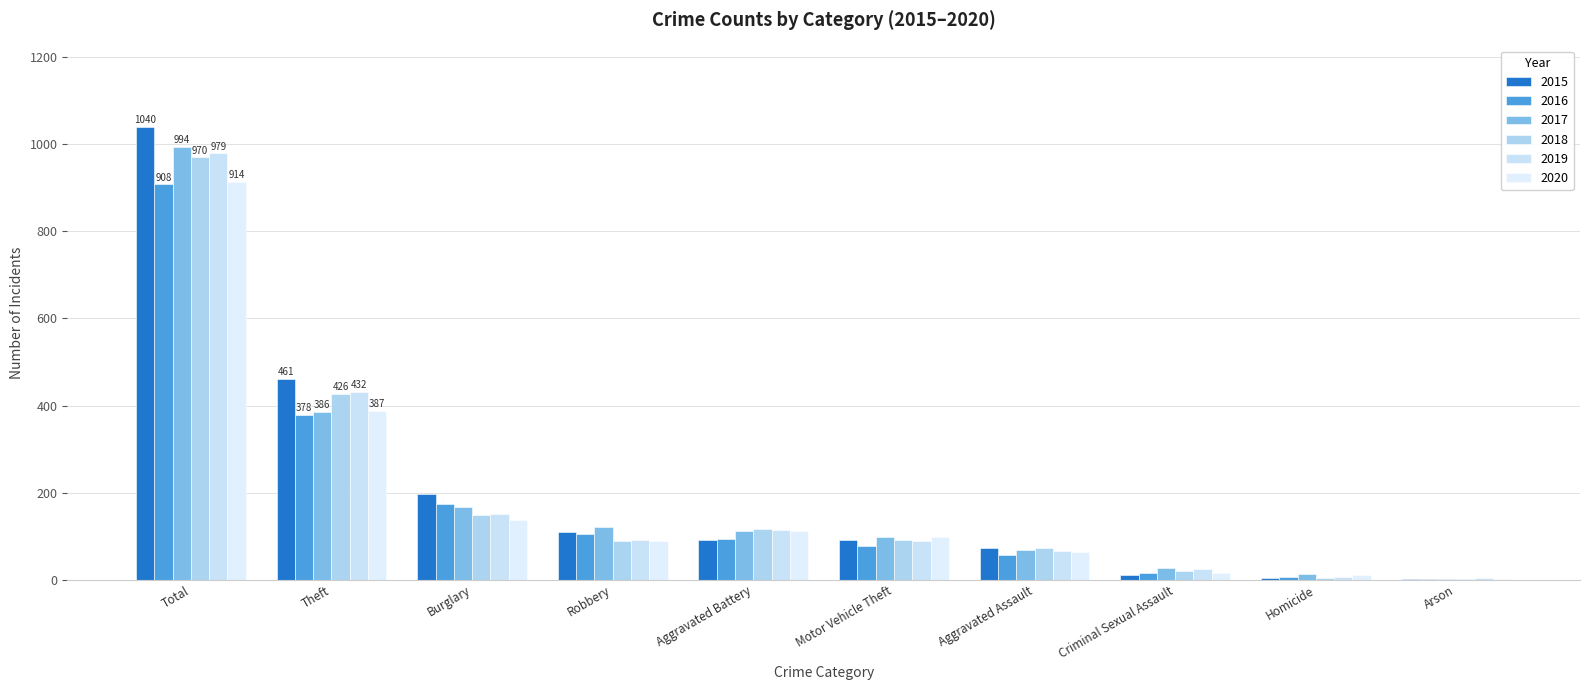

List the labels in order of 2018 value, smallest first.

Arson, Homicide, Criminal Sexual Assault, Aggravated Assault, Robbery, Motor Vehicle Theft, Aggravated Battery, Burglary, Theft, Total